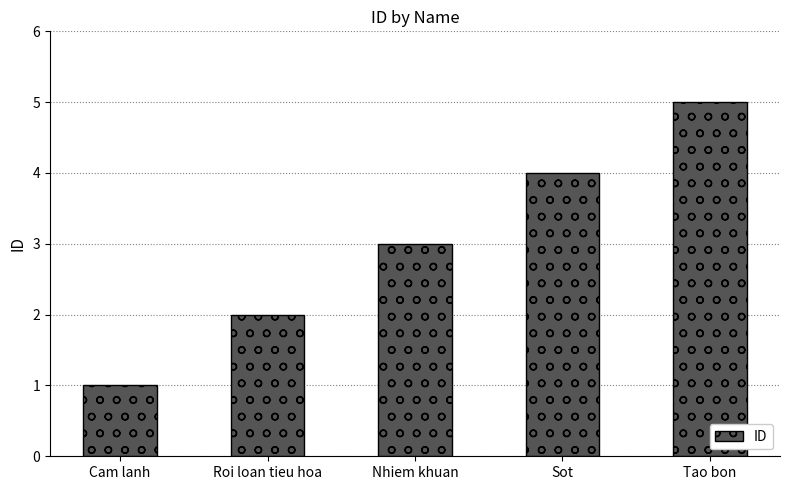

At which label is the value closest to 3?

Nhiem khuan